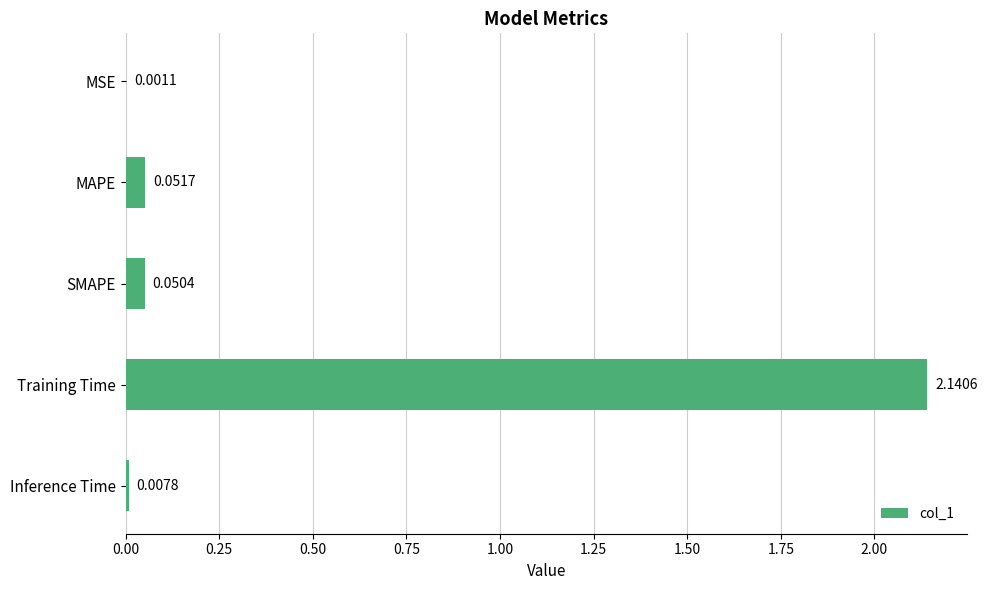

At which label is the value closest to 1?

MAPE